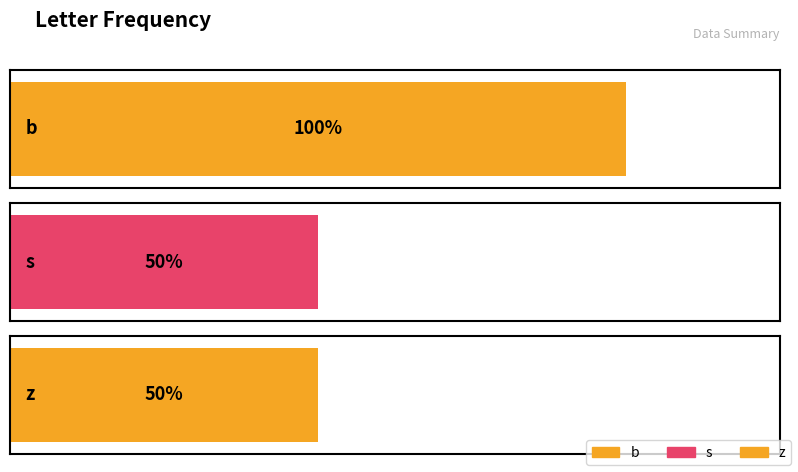

What are all the series names shown in the legend?

b, s, z